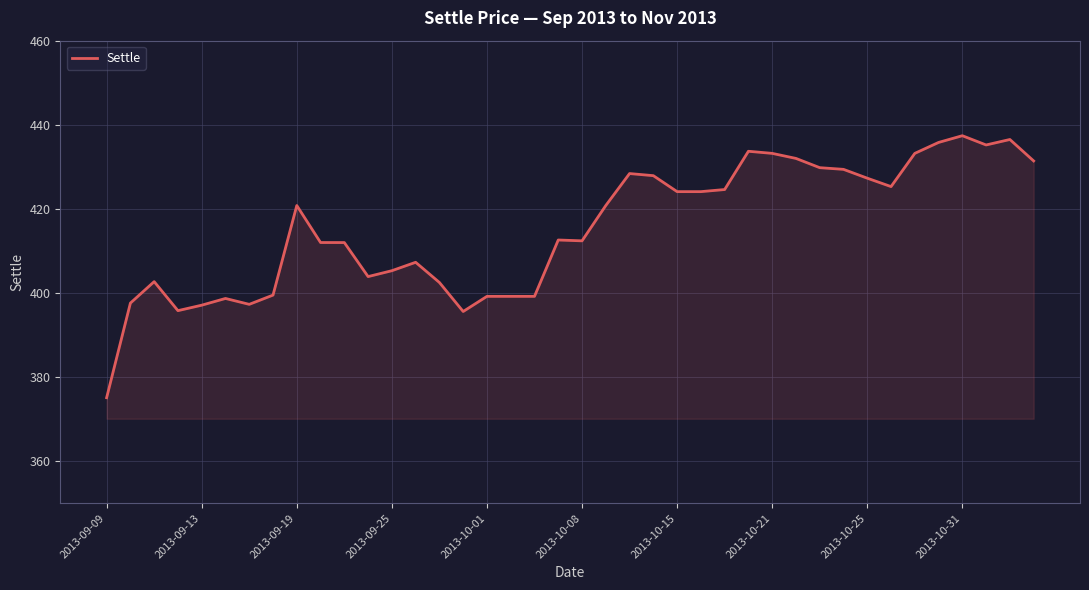

What is the difference between the maximum and minimum values?

62.3